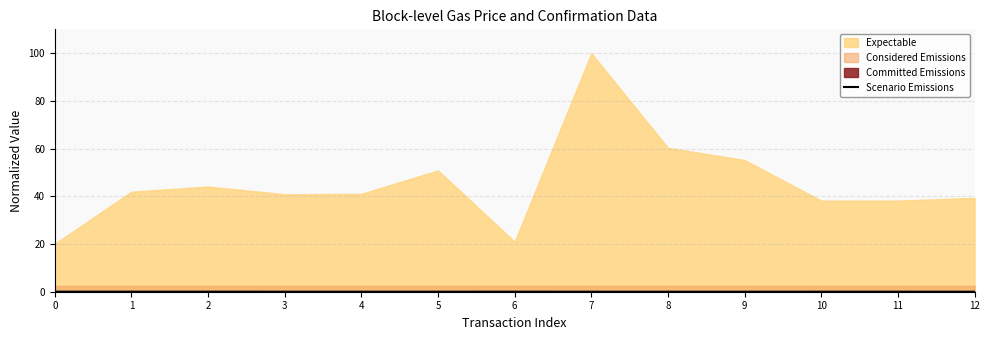

How many lines are shown in the chart?

1